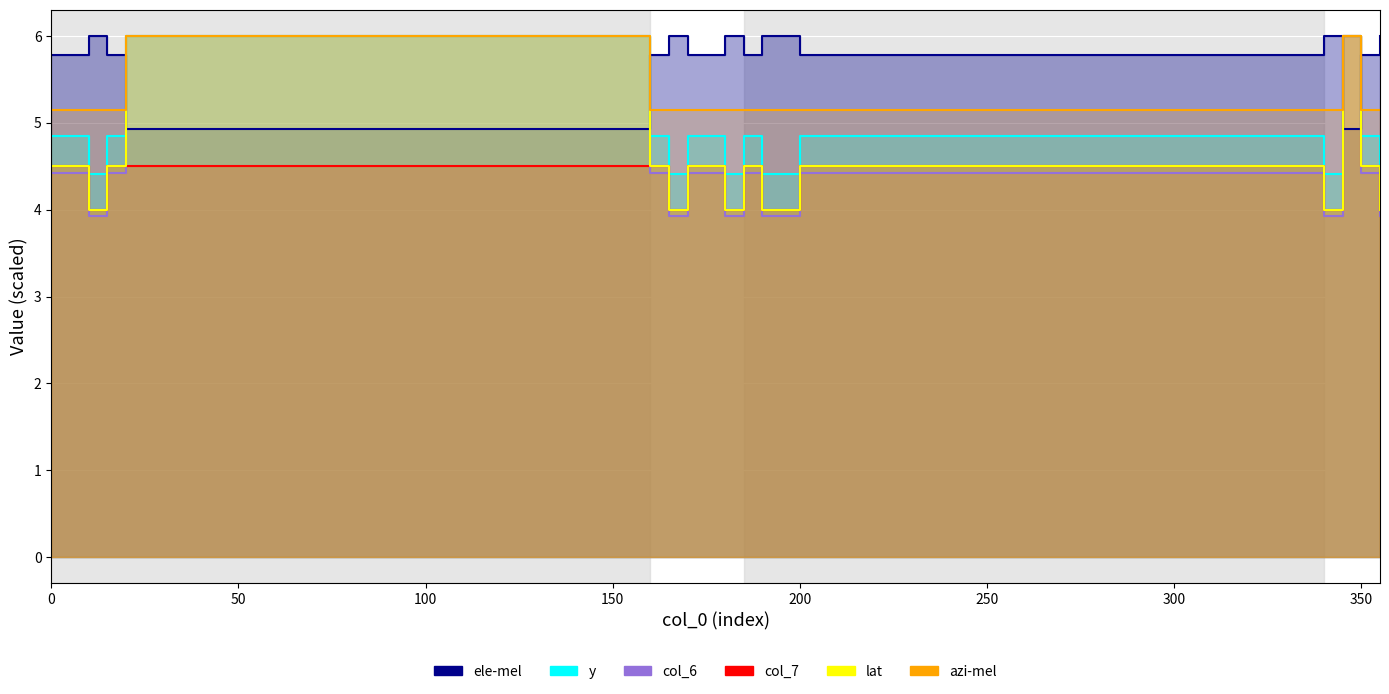

Which category has the highest value across all series?

10